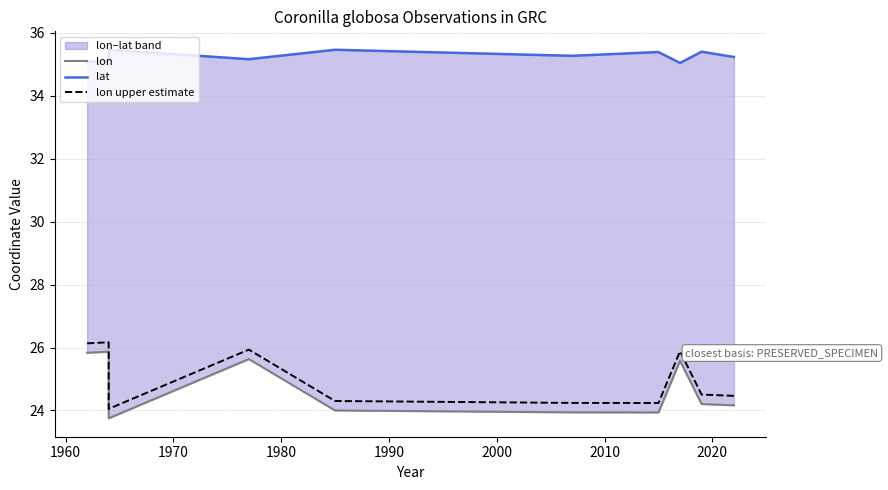

True or false: lon upper estimate and lon cross at least once.

False